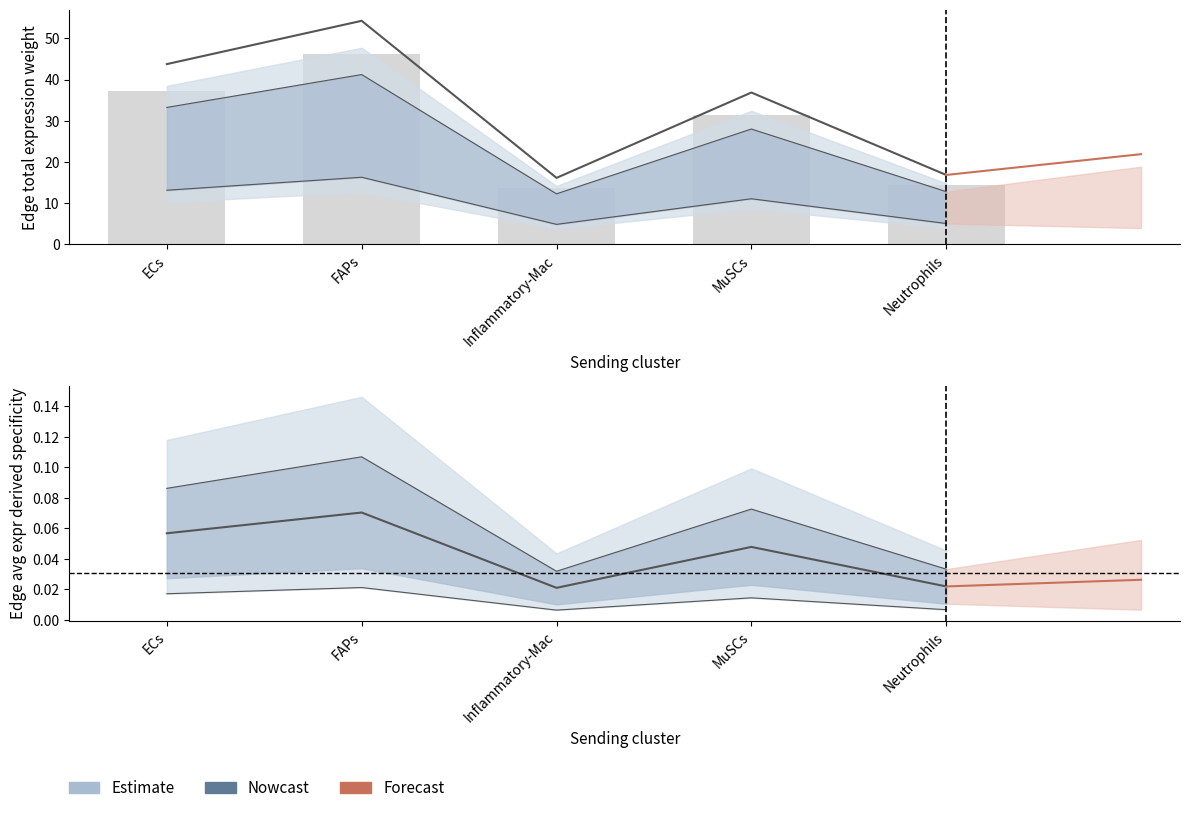

What is the highest value of the Edge total expression weight series?

54.3